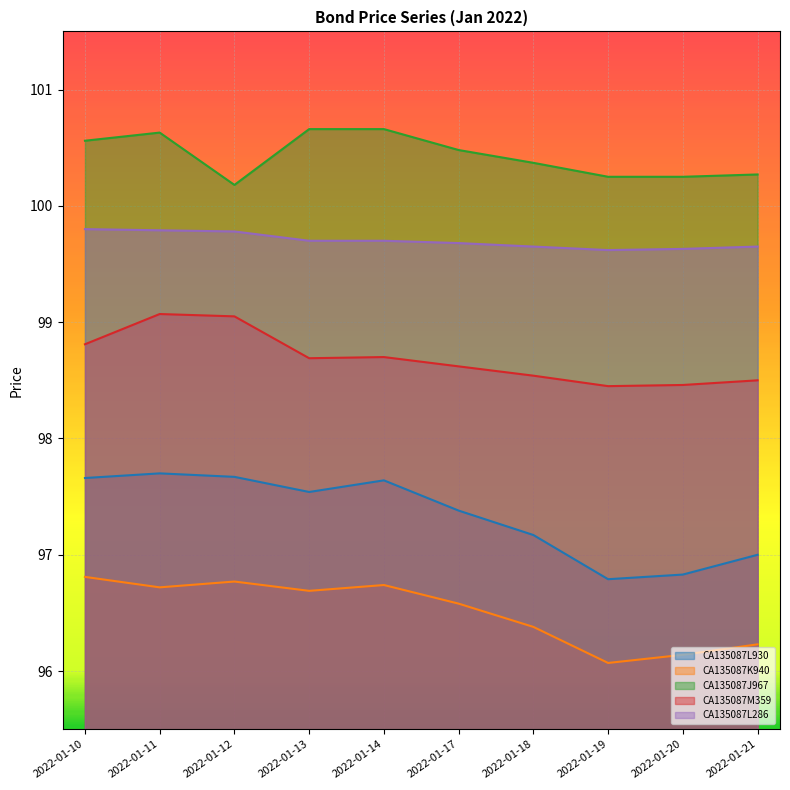

Which category has the highest value across all series?

2022-01-13